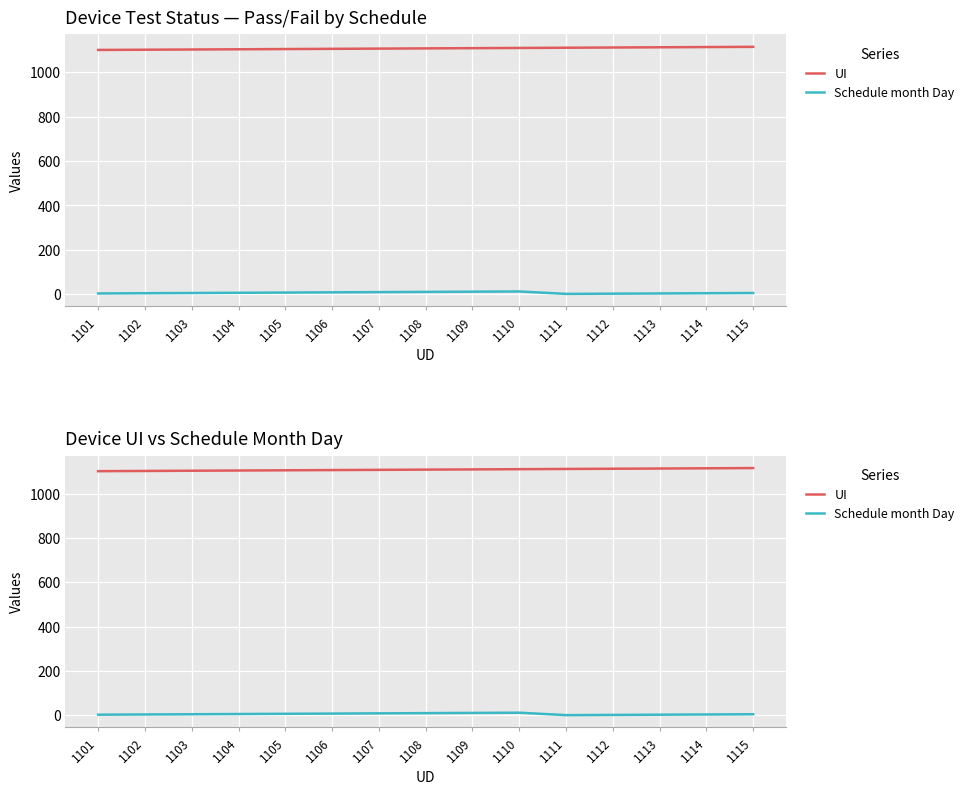

At how many categories does at least one series exceed 427?

15